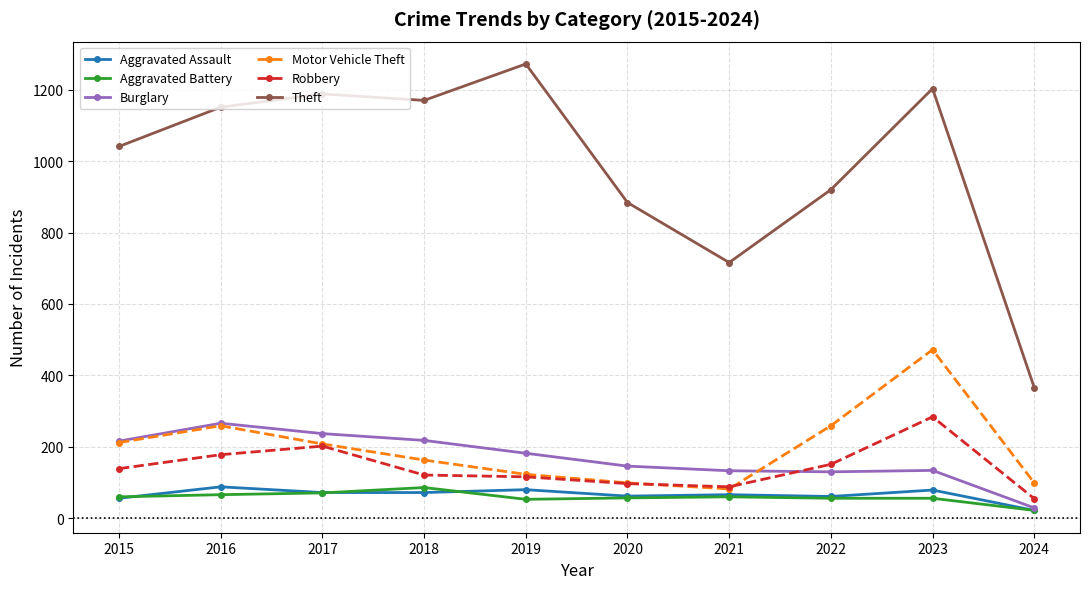

Count the number of categories in the chart.

10